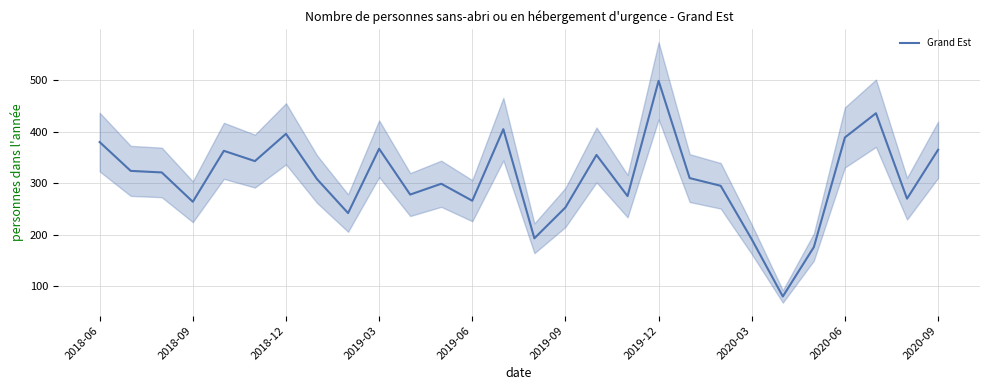

Is it true that the value at 25 is 728?

False